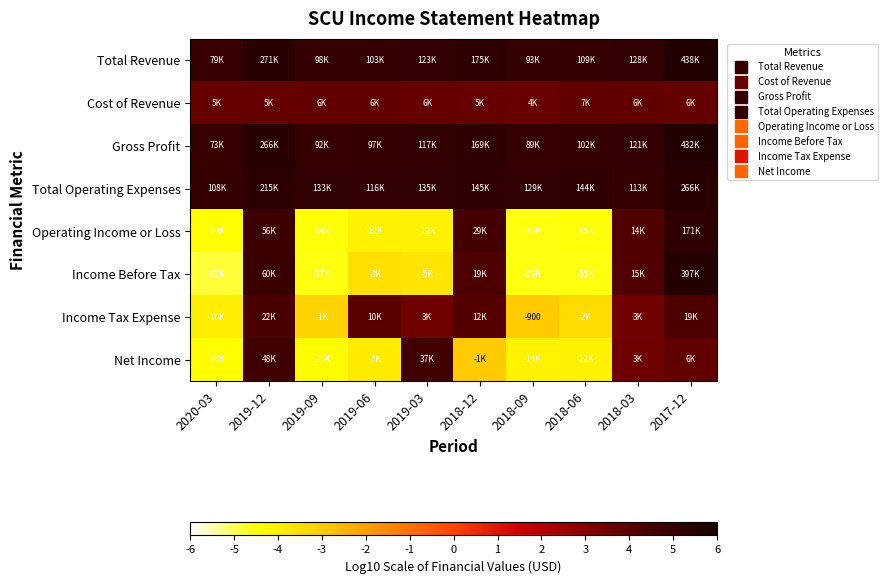

At how many categories does at least one series exceed -2?

10